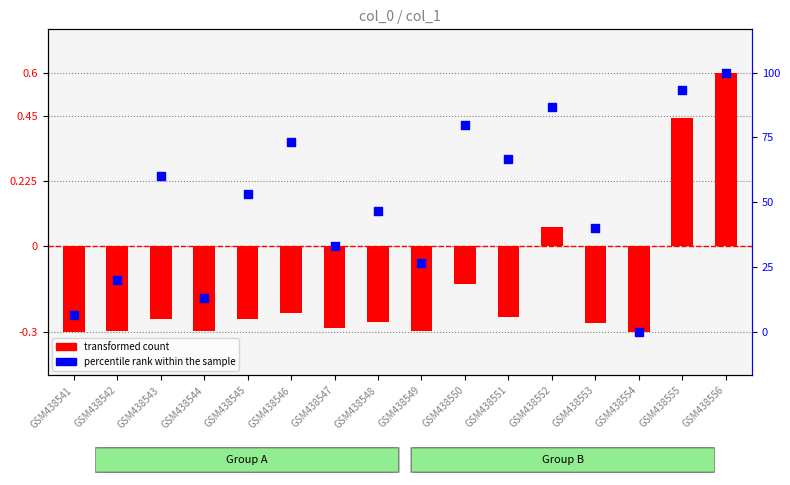

Between GSM438553 and GSM438555, which is larger?

GSM438555